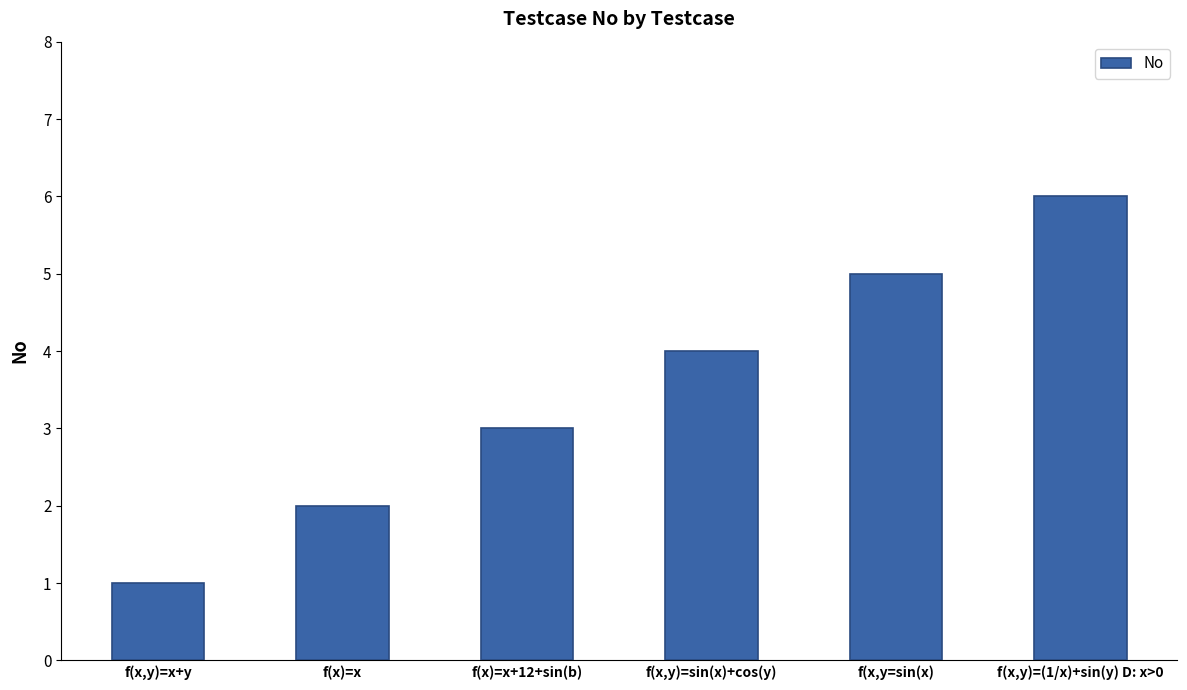

Is it true that the value at f(x,y)=x+y is 1?

True